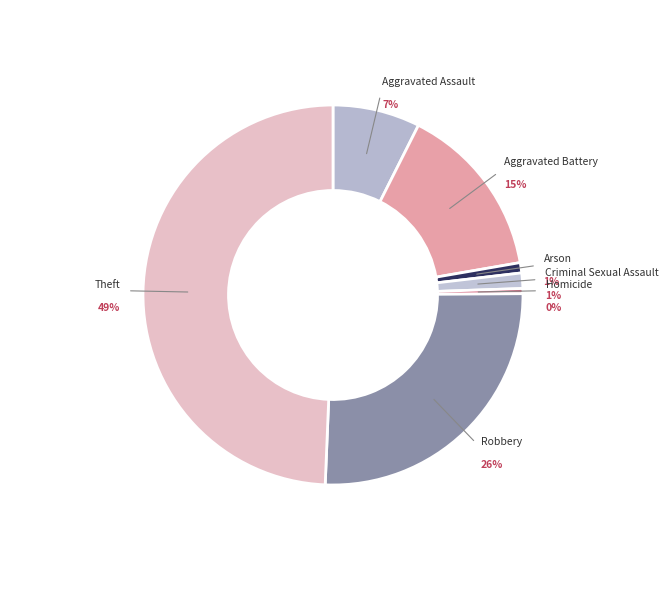

Combined, what portion of the pie is Theft and Aggravated Battery?

64.2%